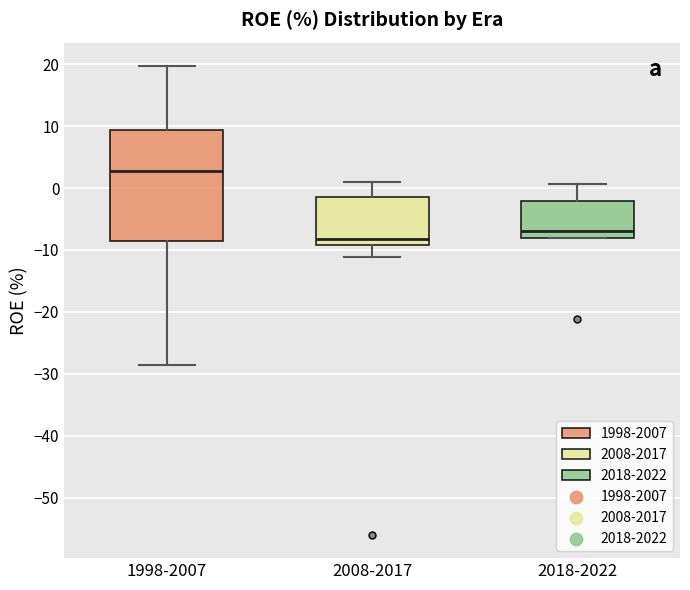

Reading left to right, read every box against the y-axis: the position of its median line, the range the box covers, and the ends of its whiskers. The values are not printed on the chart, so give them approximately, as read against the axis.

1998-2007: median 3, box -9 to 9, whiskers -29 to 20
2008-2017: median -8, box -9 to -1, whiskers -11 to 1
2018-2022: median -7, box -8 to -2, whiskers -8 to 1